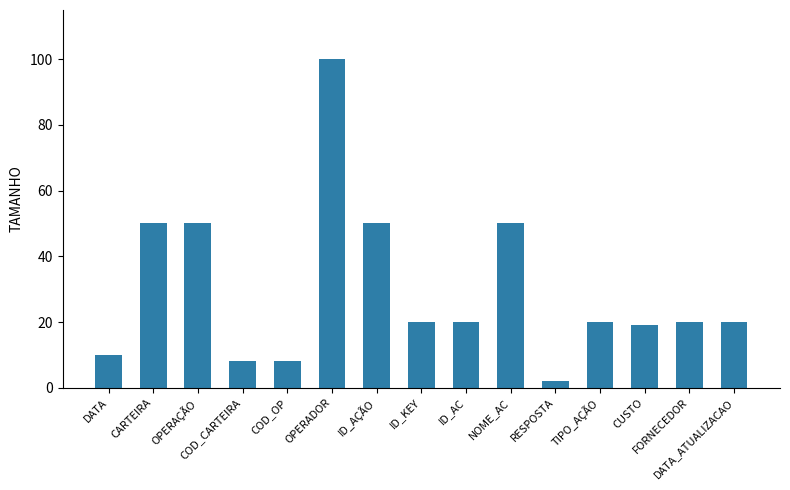

Reading right to left, extract all data points from this chart.

DATA_ATUALIZACAO=20	FORNECEDOR=20	CUSTO=19	TIPO_AÇÃO=20	RESPOSTA=2	NOME_AC=50	ID_AC=20	ID_KEY=20	ID_AÇÃO=50	OPERADOR=100	COD_OP=8	COD_CARTEIRA=8	OPERAÇÃO=50	CARTEIRA=50	DATA=10